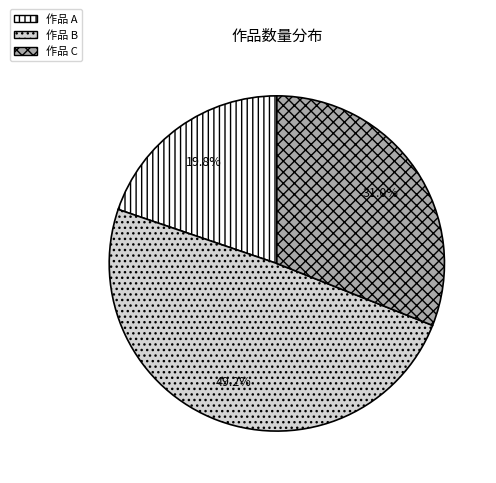

Approximately how many times larger is the value at 作品 C compared to 作品 B?

0.6